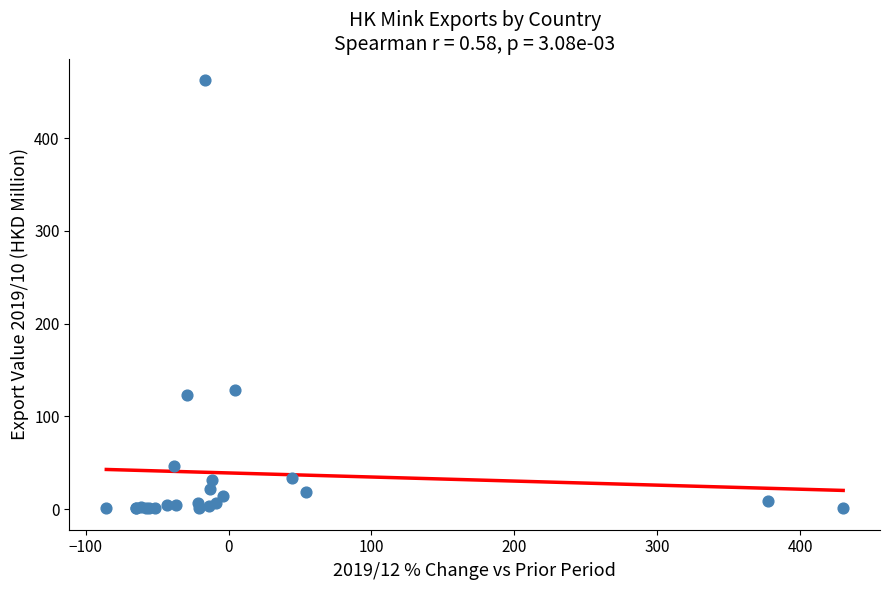

What Y value in the scatter plot is closest to 231?

128.7